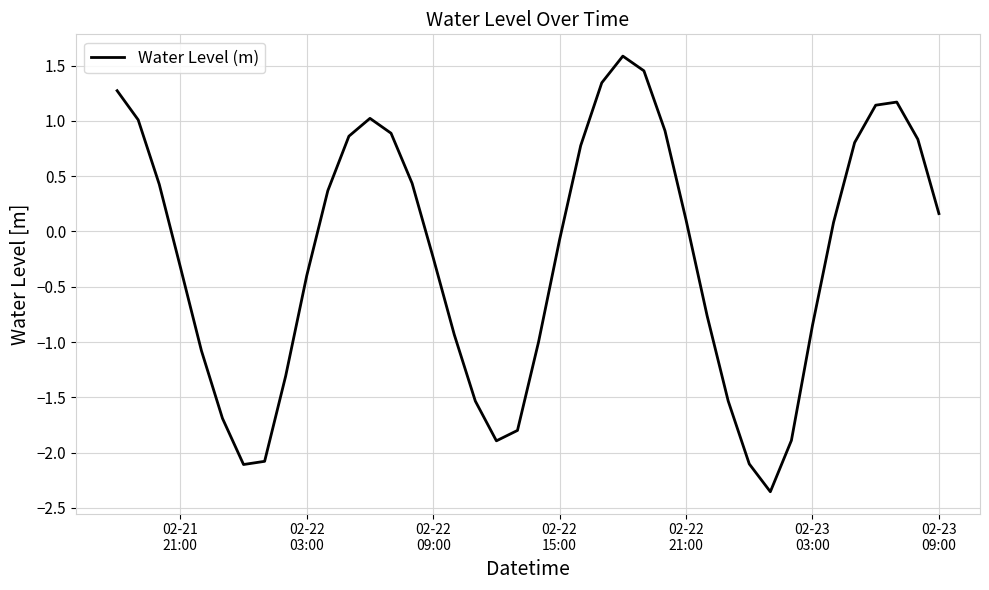

What is the difference between the maximum and minimum values?

3.9